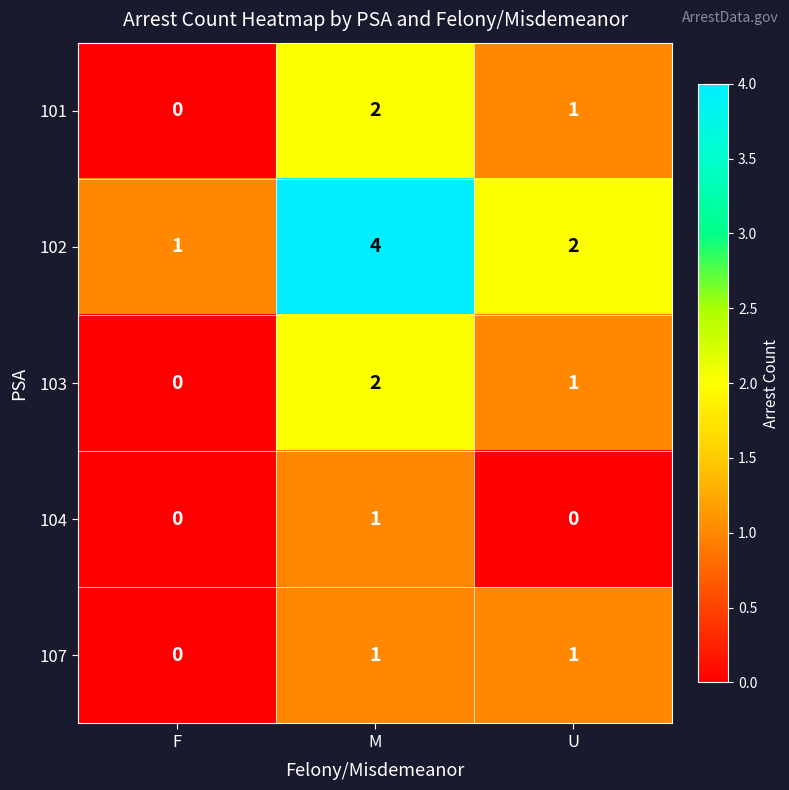

What is the maximum value shown in the chart?

4